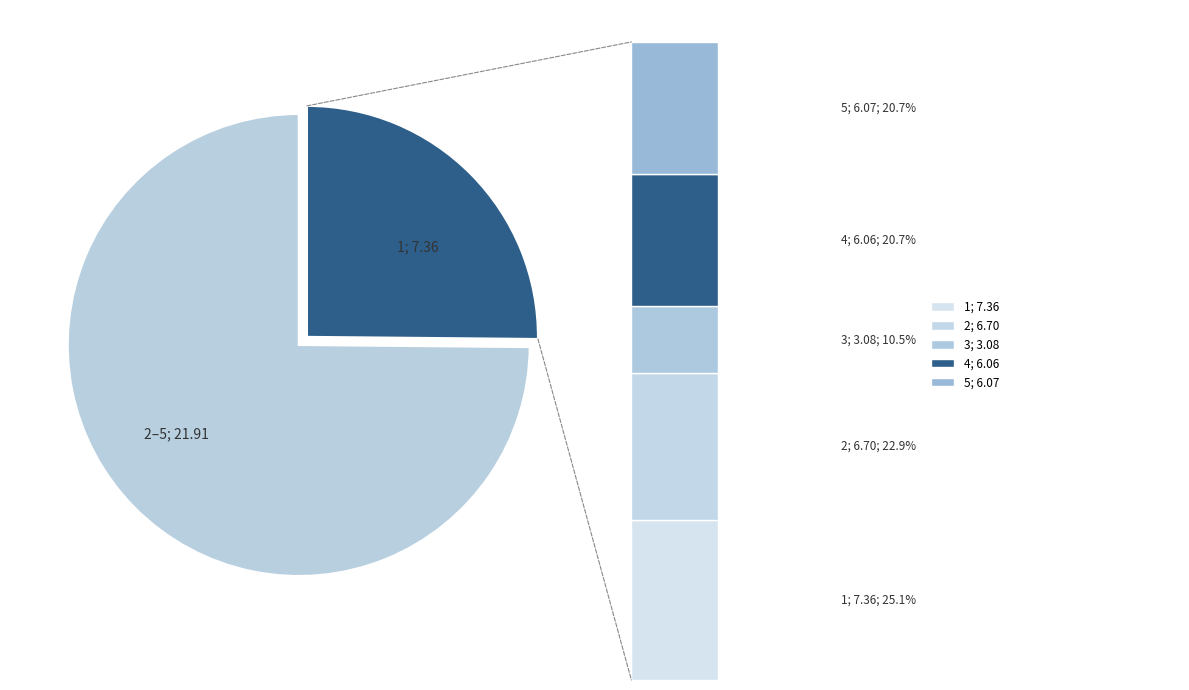

The 1 slice represents 39% of the pie. True or false?

False